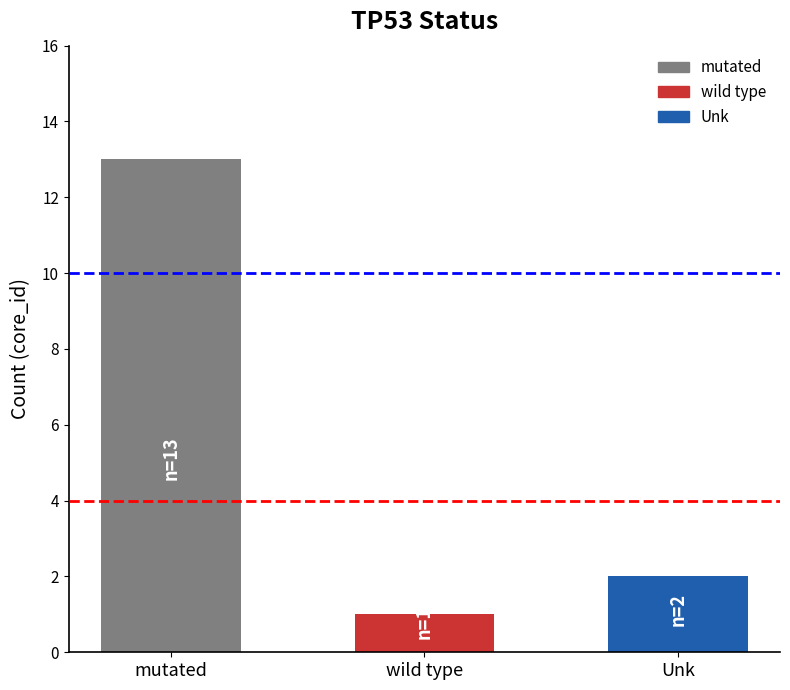

Reading left to right, extract all data points from this chart.

13	1	2